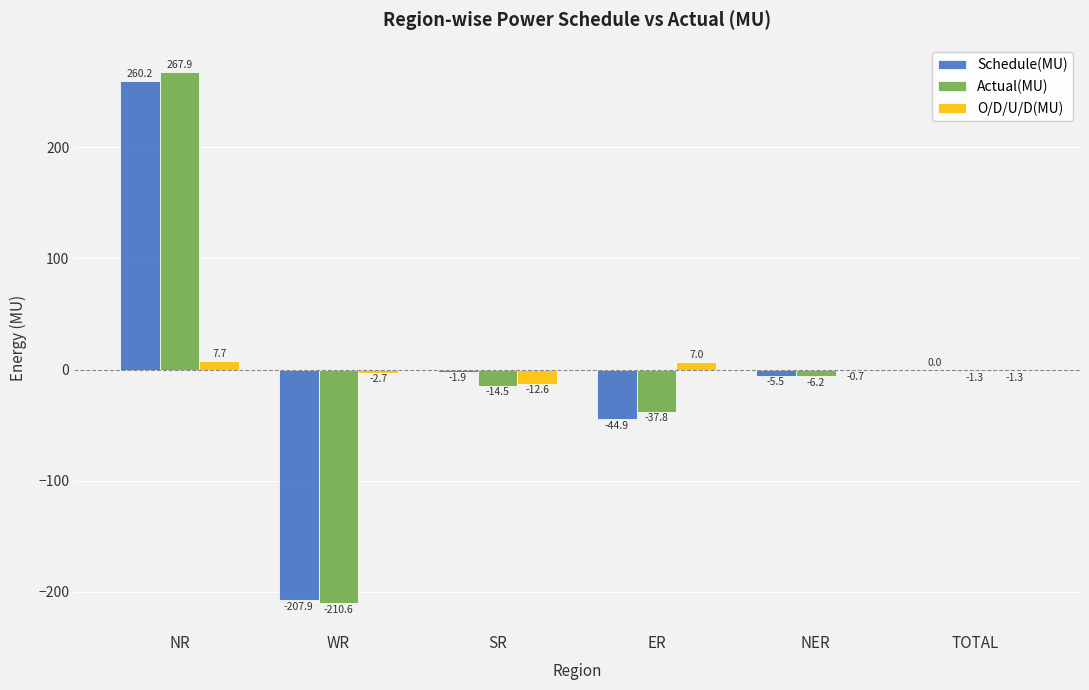

How many values in the Schedule(MU) series exceed -1?

2